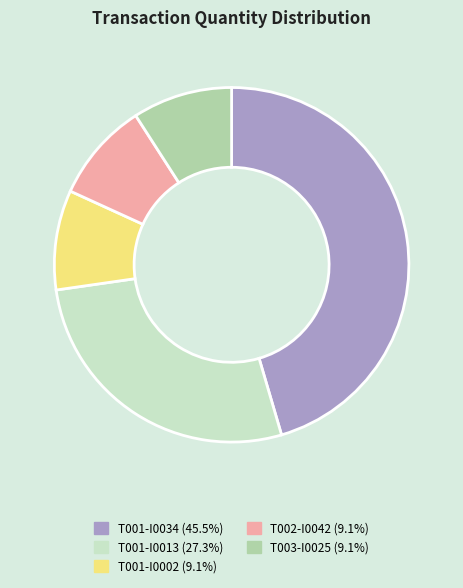

Do T001-I0013 and T001-I0034 together represent more than half of the pie?

Yes